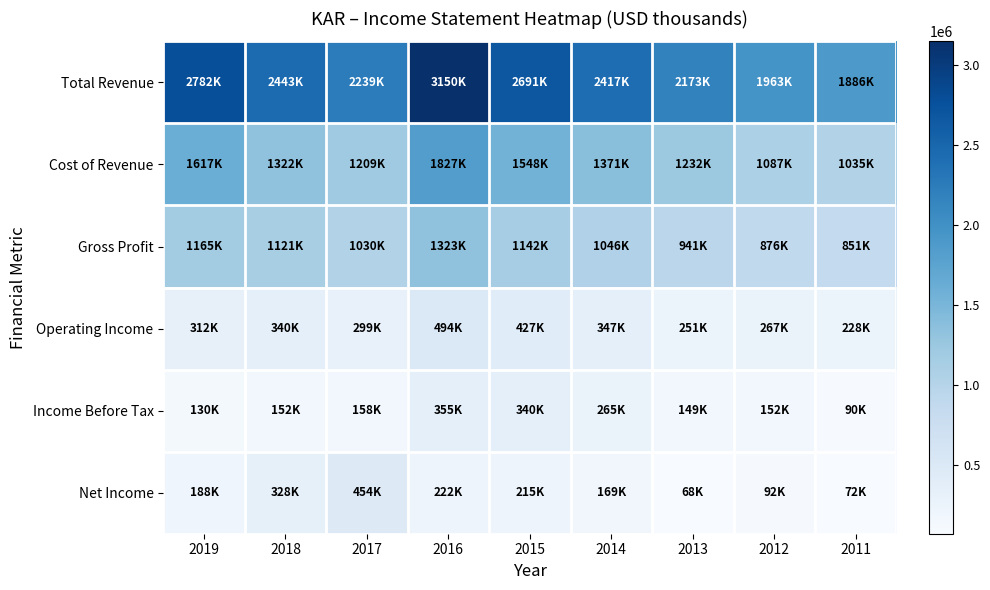

How many series are shown in this chart?

6